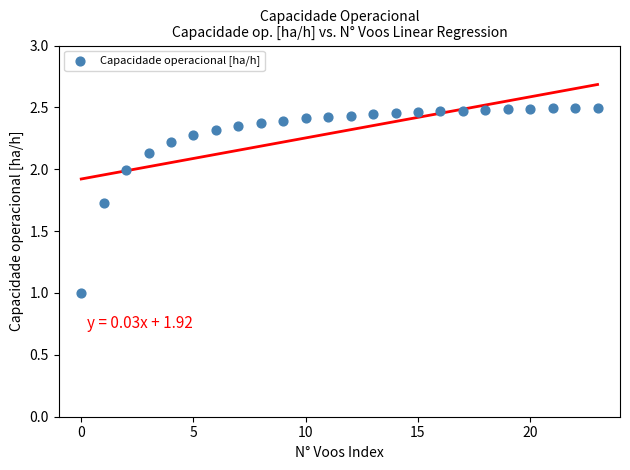

What is the range of Y values (max minus min)?

1.5